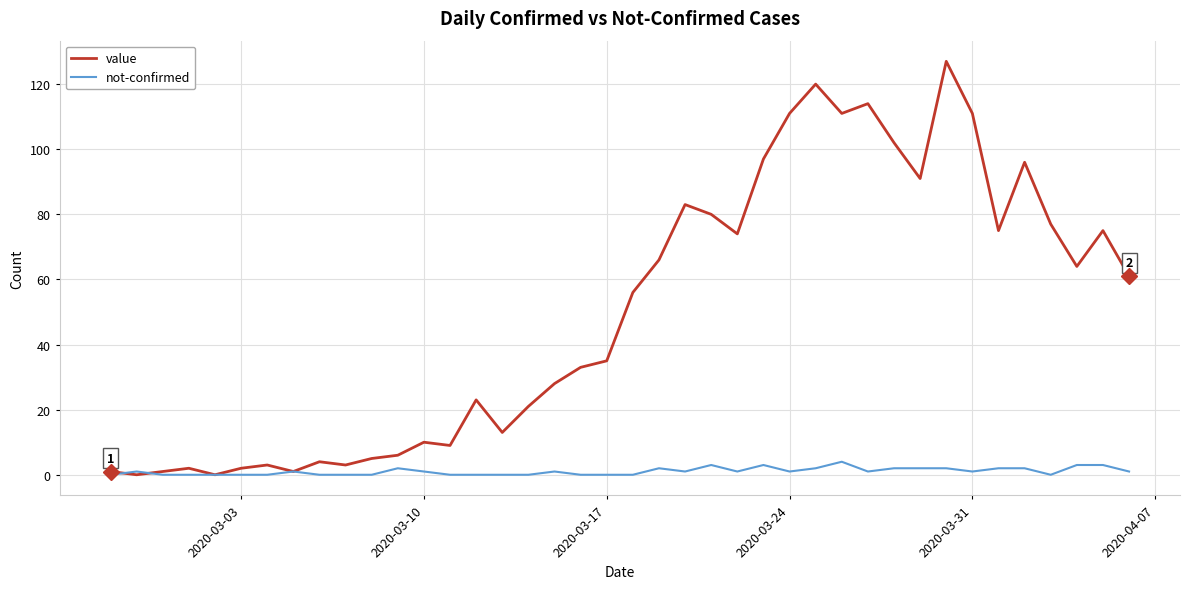

Which series has the largest range (max minus min)?

value